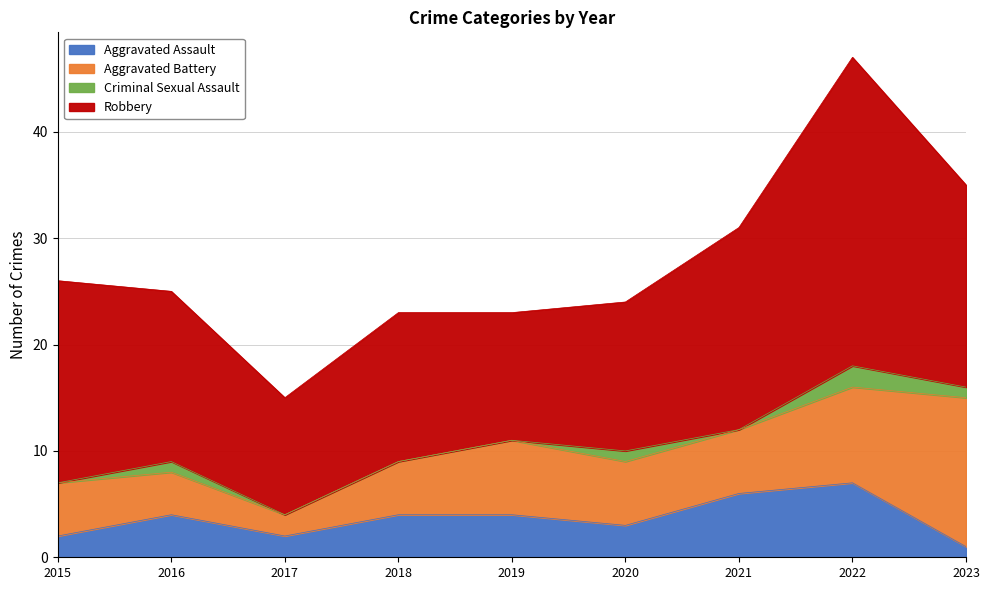

At which label is Aggravated Battery closest to 8?

2019